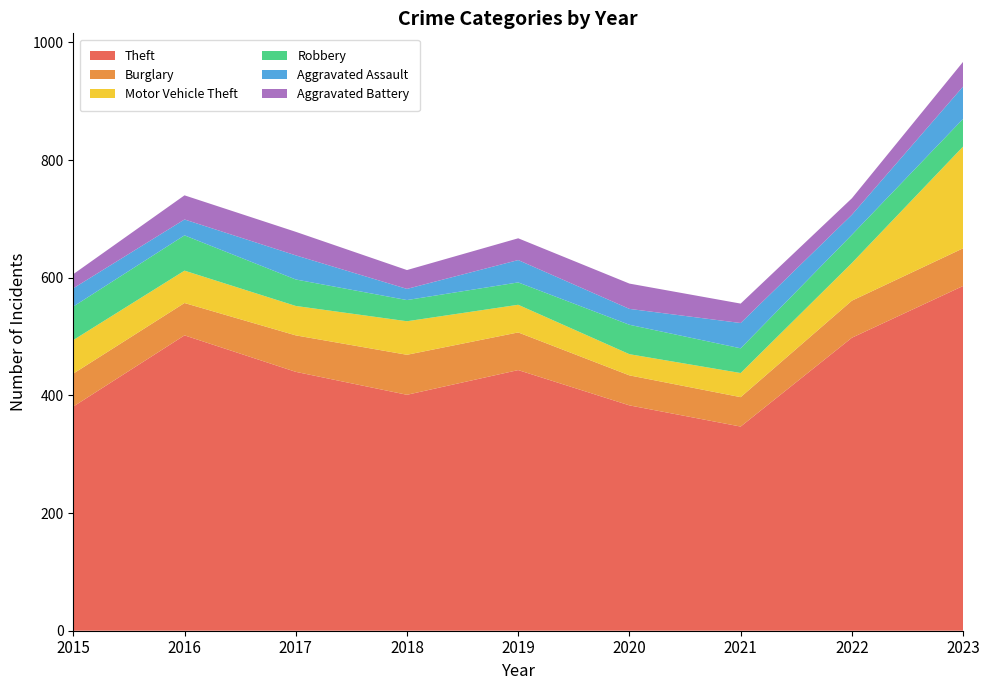

Reading left to right, list all the values displayed in this chart.

Theft: 2015=381	2016=502	2017=440	2018=401	2019=443	2020=383	2021=347	2022=498	2023=586
Burglary: 2015=56	2016=55	2017=62	2018=68	2019=64	2020=51	2021=50	2022=63	2023=64
Motor Vehicle Theft: 2015=57	2016=55	2017=50	2018=57	2019=47	2020=36	2021=41	2022=64	2023=173
Robbery: 2015=57	2016=60	2017=45	2018=36	2019=38	2020=50	2021=42	2022=48	2023=47
Aggravated Assault: 2015=31	2016=27	2017=41	2018=19	2019=38	2020=27	2021=43	2022=34	2023=55
Aggravated Battery: 2015=24	2016=41	2017=40	2018=32	2019=37	2020=43	2021=33	2022=28	2023=42